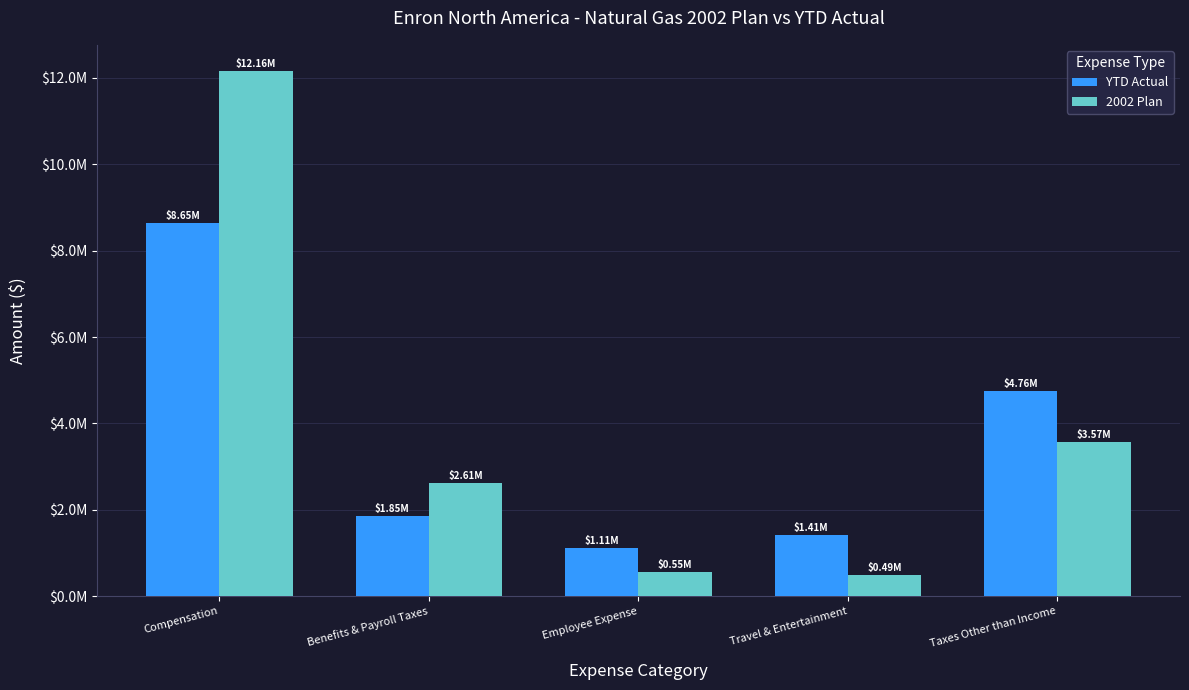

At which label does YTD Actual first exceed 1852307?

Compensation